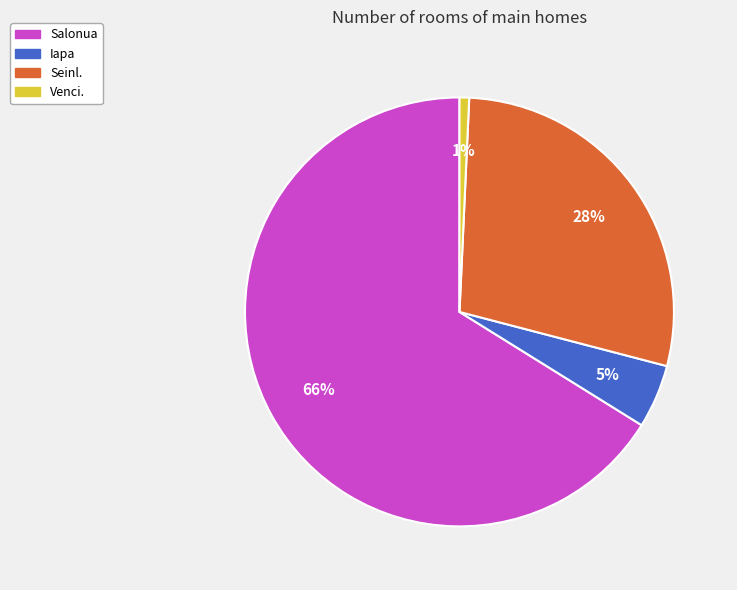

Which category has the smallest portion of the pie?

Venci.